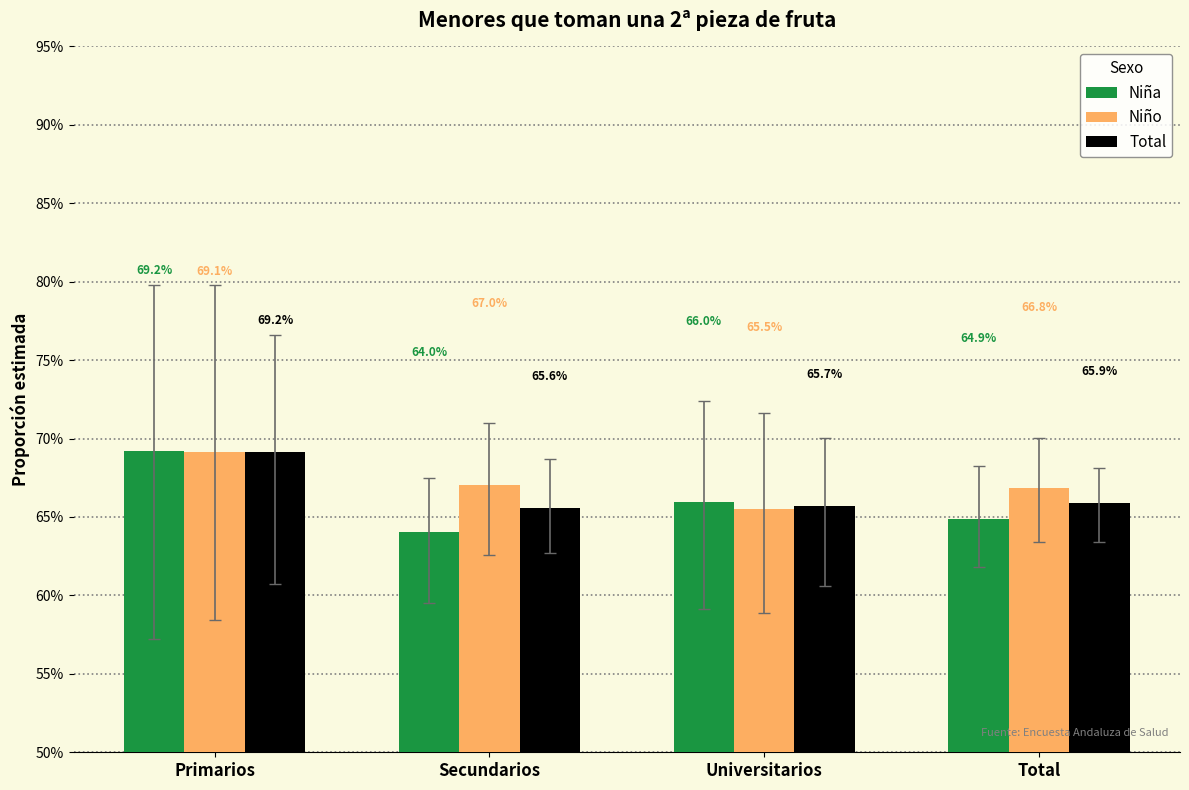

Reading left to right, what are all the values shown in this chart?

Niña: Primarios=0.7	Secundarios=0.6	Universitarios=0.7	Total=0.6
Niño: Primarios=0.7	Secundarios=0.7	Universitarios=0.7	Total=0.7
Total: Primarios=0.7	Secundarios=0.7	Universitarios=0.7	Total=0.7